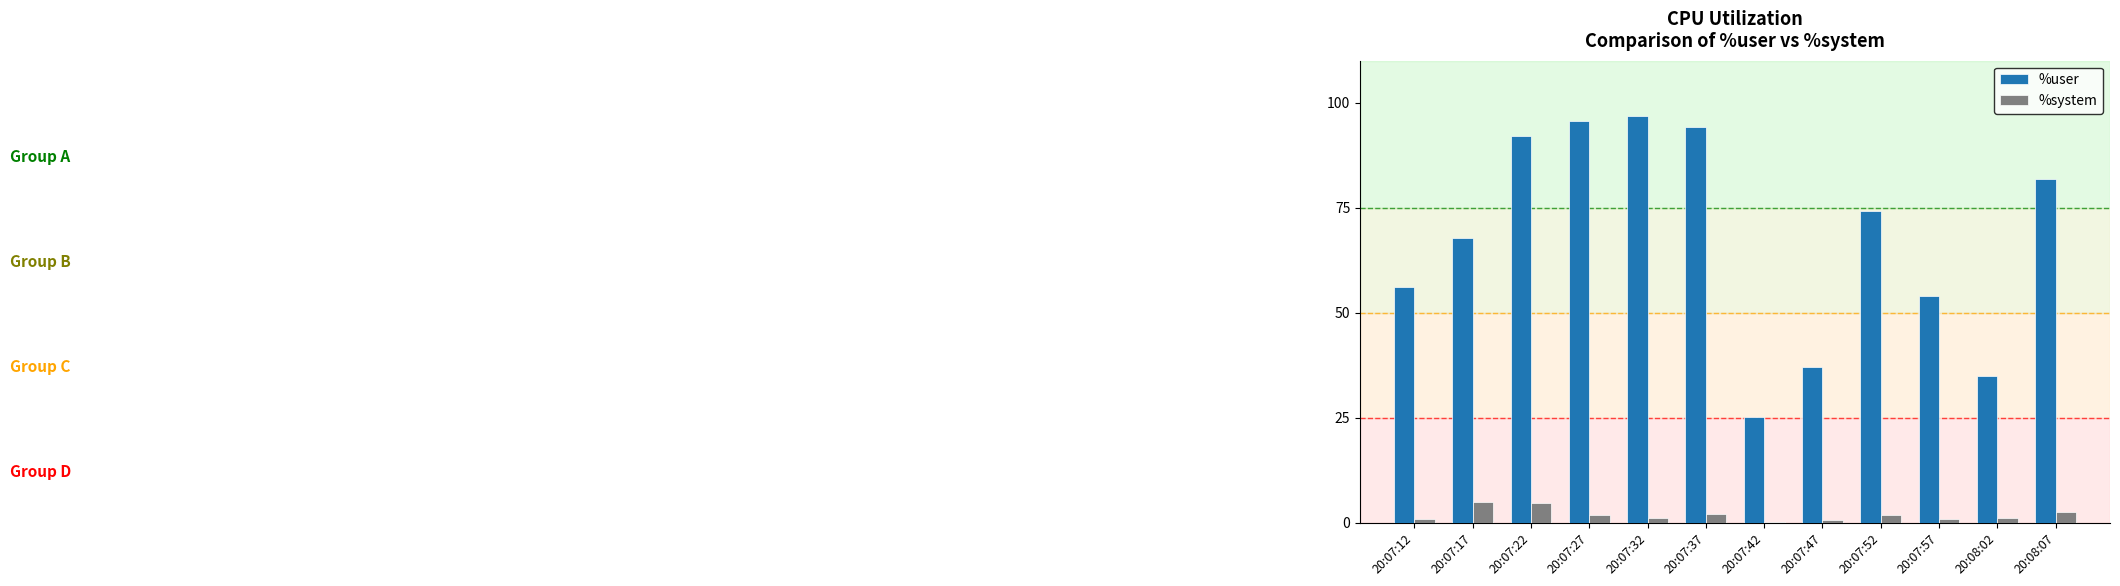

Is it true that %system equals 4.7 at 20:07:22?

True